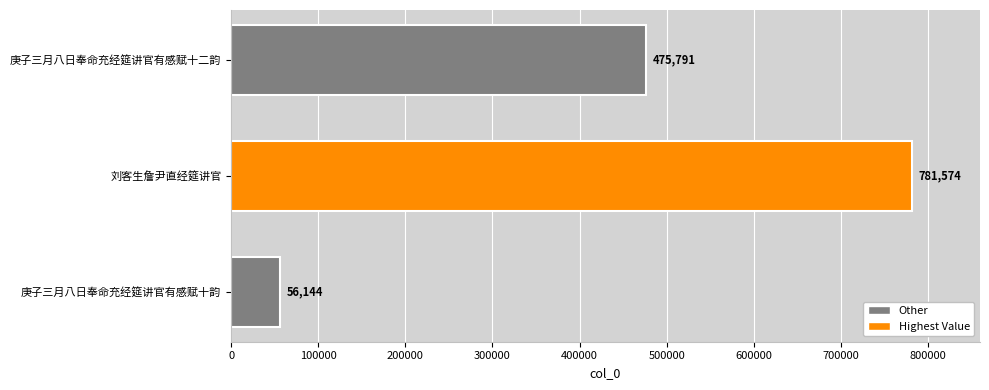

True or false: the data shows 737321 at 庚子三月八日奉命充经筵讲官有感赋十二韵.

False